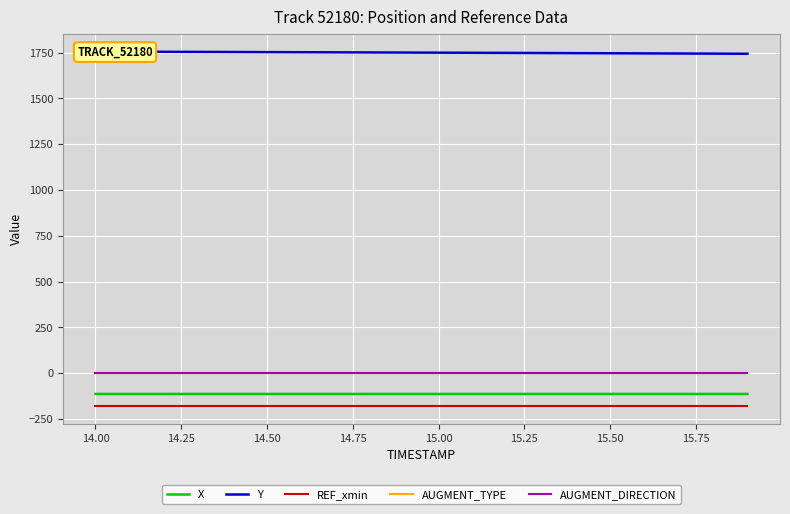

True or false: REF_xmin and AUGMENT_TYPE cross at least once.

False